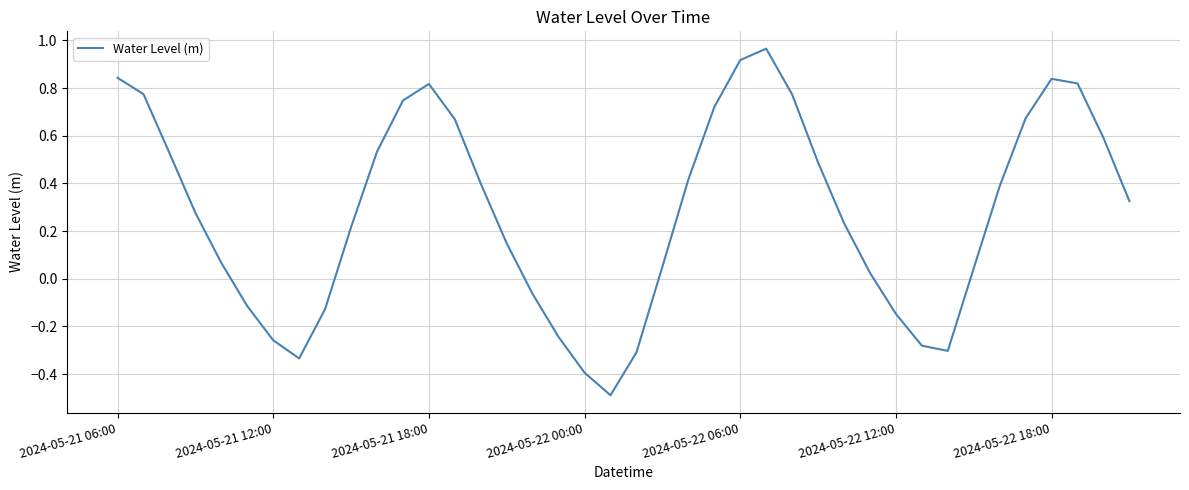

What is the minimum value shown in the chart?

-0.5